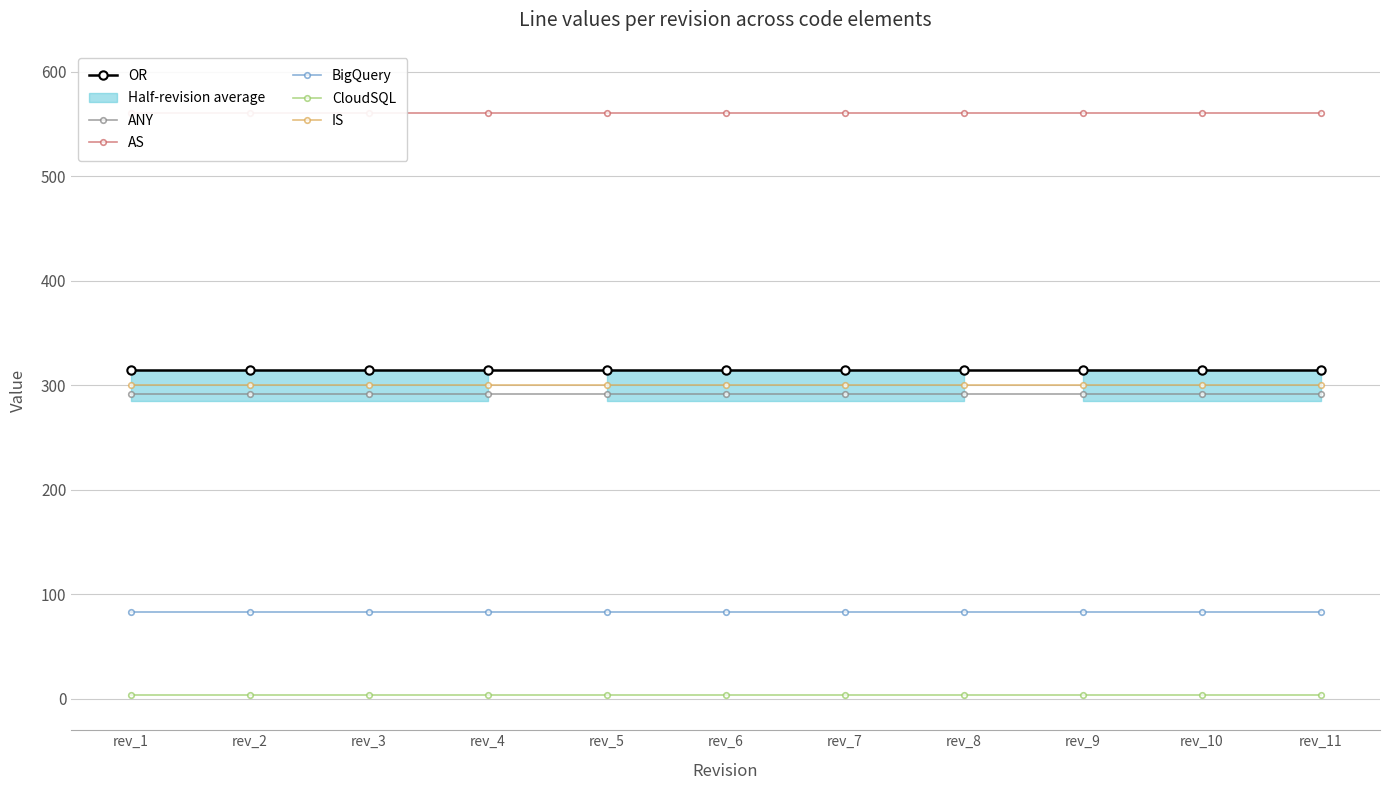

List the labels in order of AS value, largest first.

rev_1, rev_2, rev_3, rev_4, rev_5, rev_6, rev_7, rev_8, rev_9, rev_10, rev_11